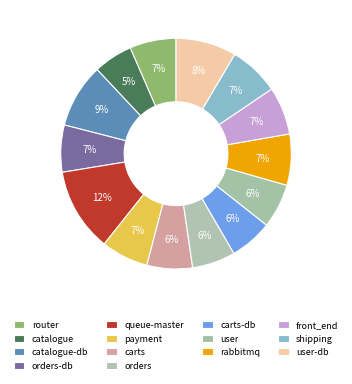

How many segments does this pie chart have?

14